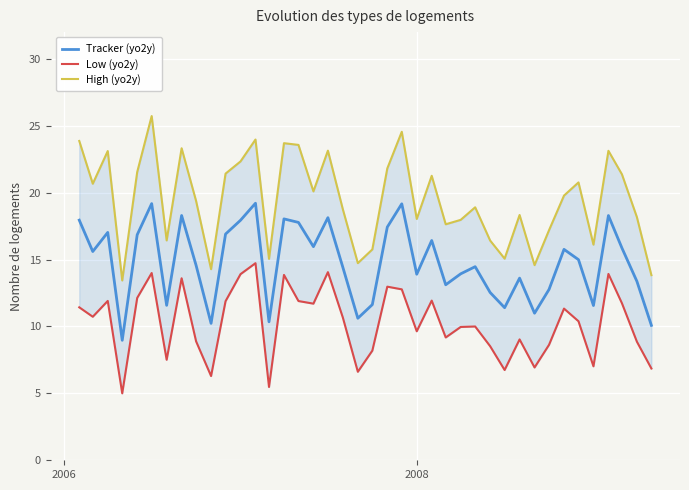

Does the chart display data point markers on the line(s)?

No